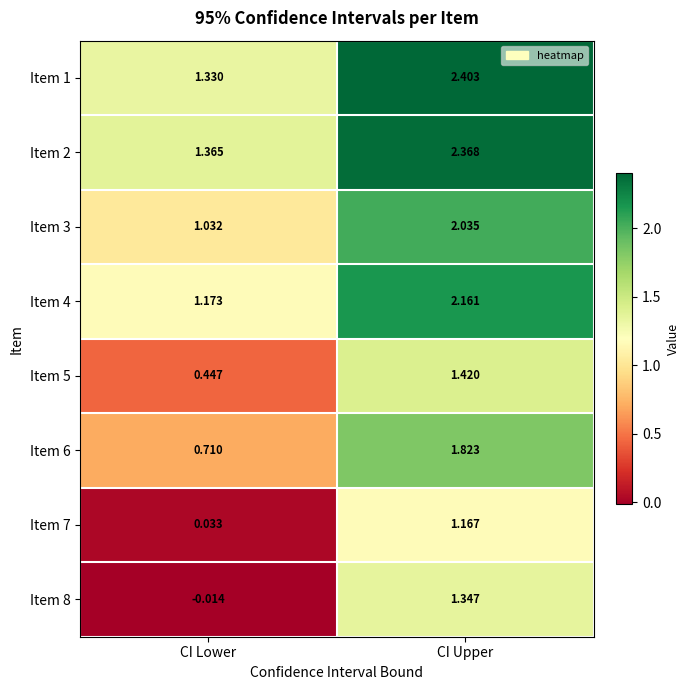

Where does the Item 7 series first go above 1?

CI Upper